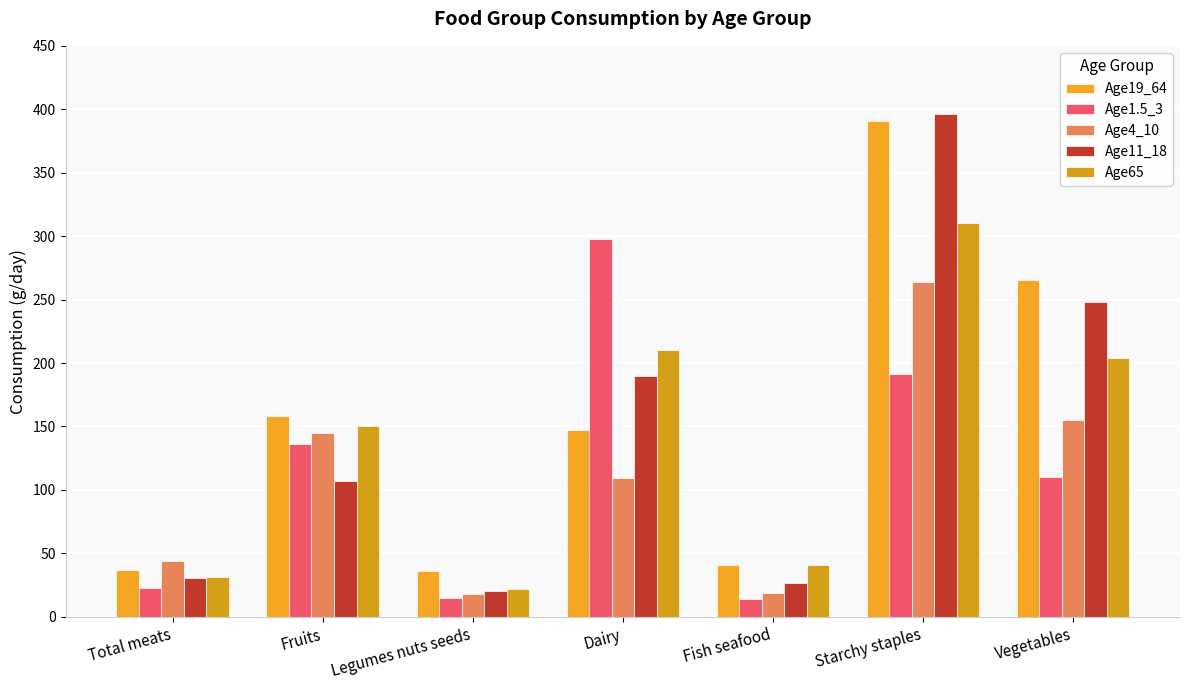

What is the difference between the Age4_10 values at Vegetables and Starchy staples?

108.8